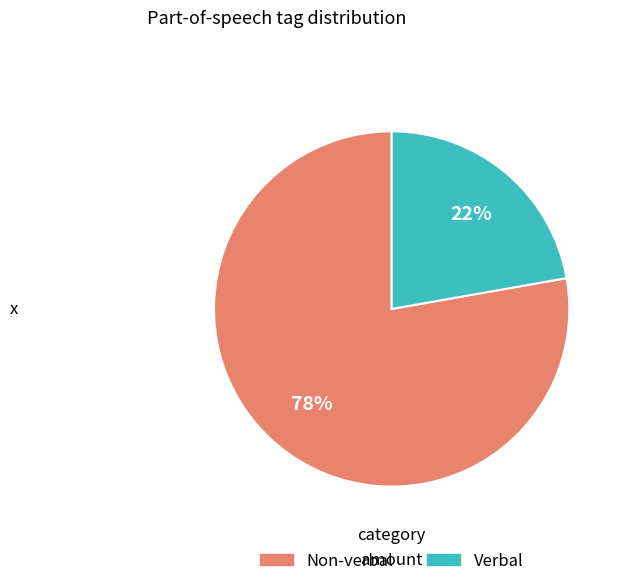

Is there any slice that represents more than half of the pie?

Yes